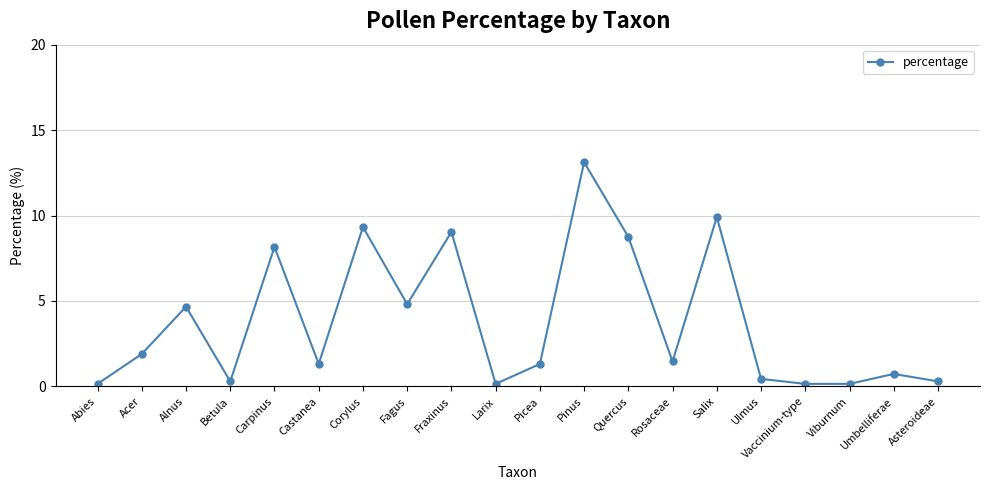

What is the average value?

3.8